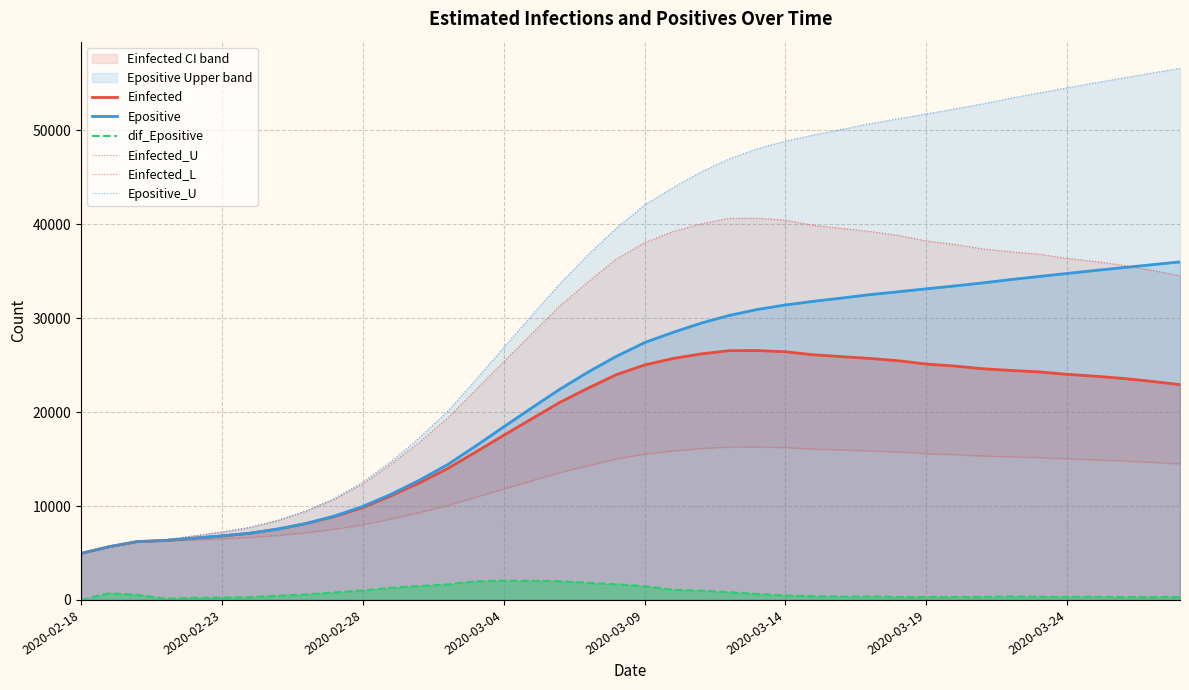

What position from the right is 33?

7